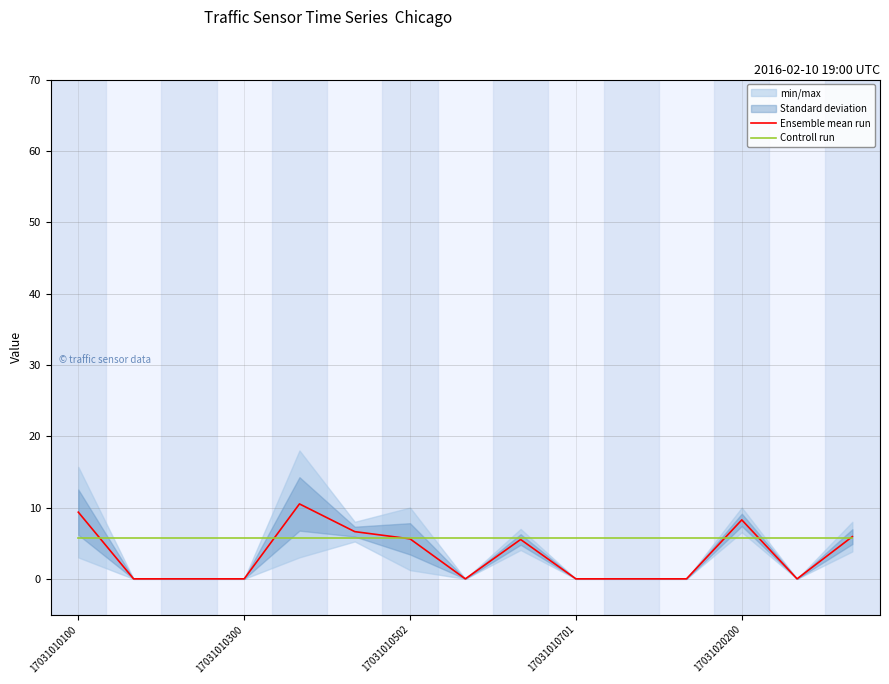

Which series ends up on top after the final intersection of Controll run and Ensemble mean run?

Ensemble mean run